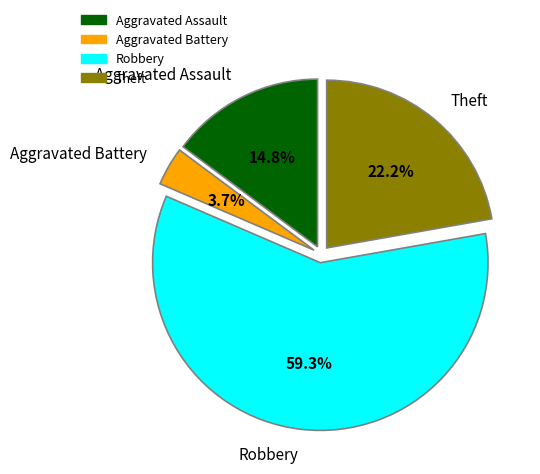

How much of the chart is everything except Aggravated Battery?

96.3%